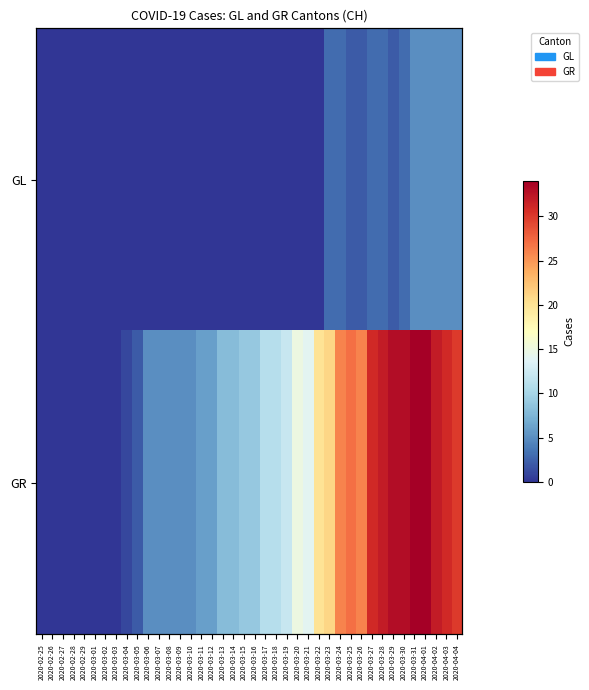

Is the value of GR at 2020-03-19 greater than the value of GL at 2020-03-15?

Yes